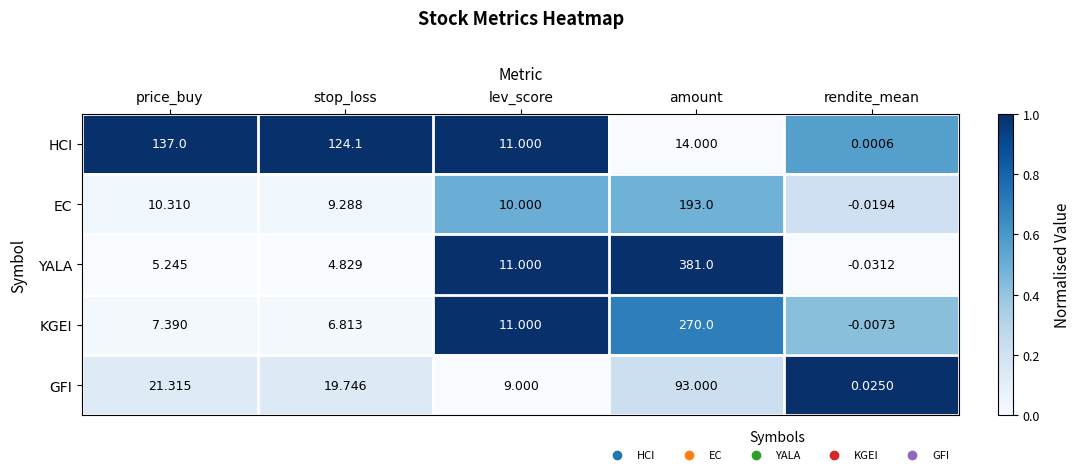

At which label is HCI closest to 68?

amount